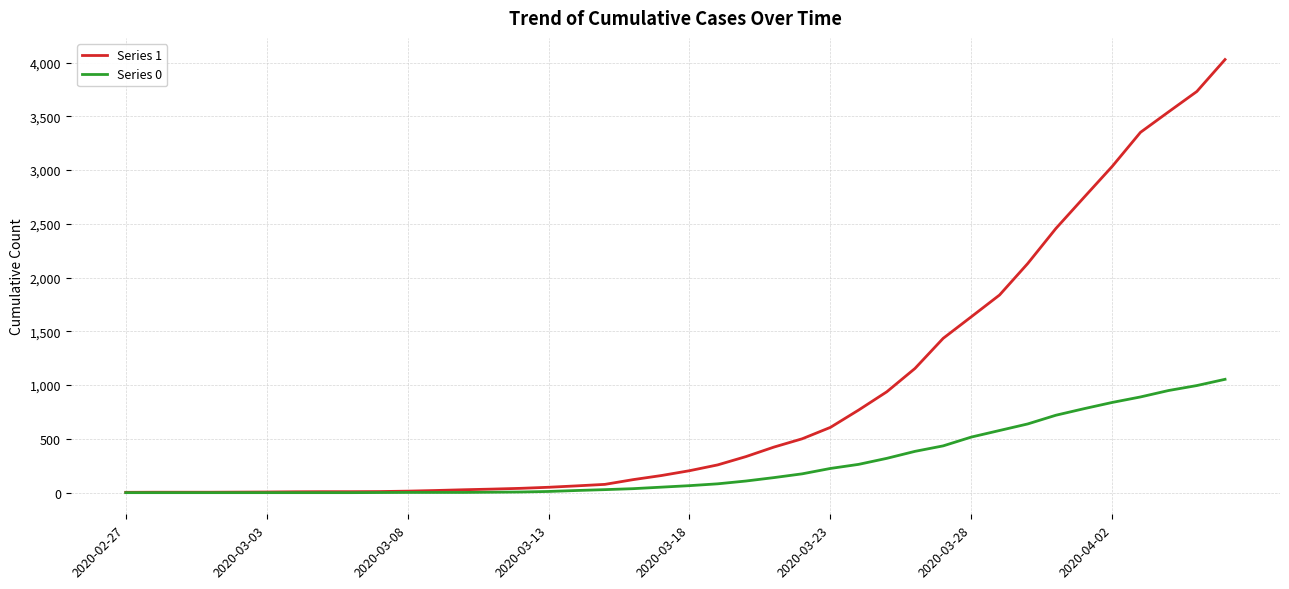

Count the number of categories in the chart.

40